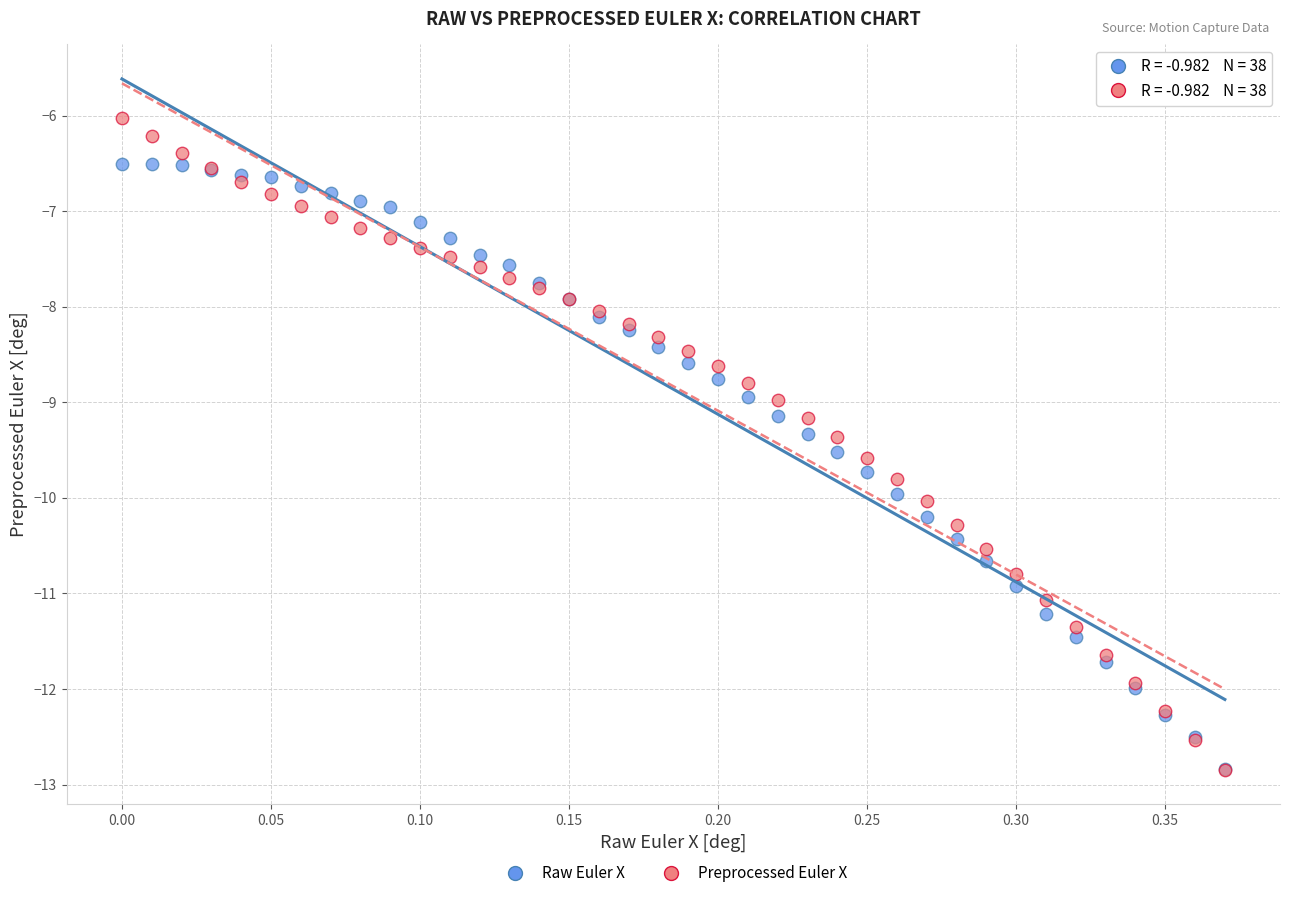

What are all the series names shown in the legend?

Raw Euler X, Preprocessed Euler X